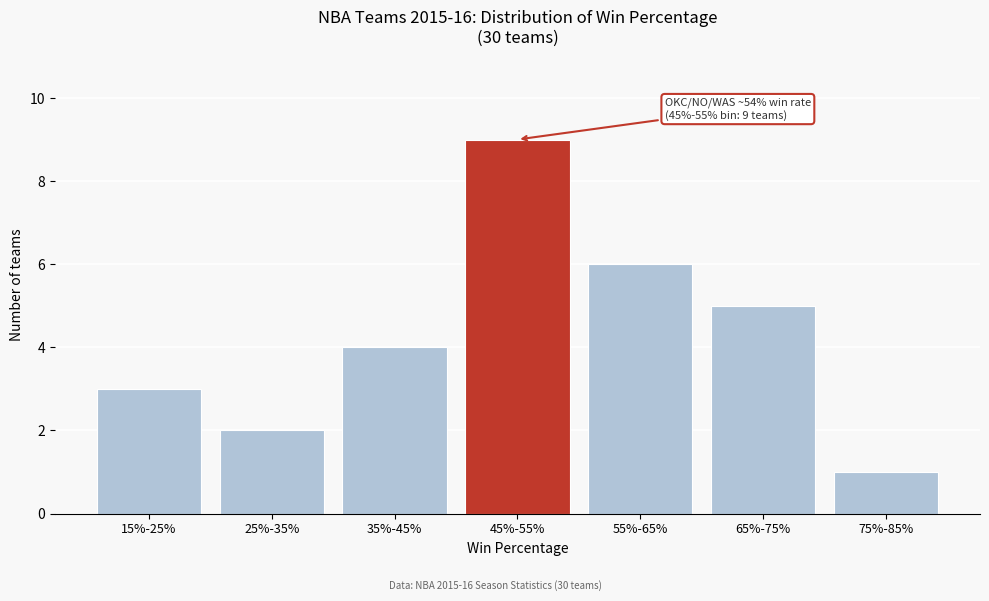

Reading right to left, transcribe all the data shown in this chart.

1	5	6	9	4	2	3